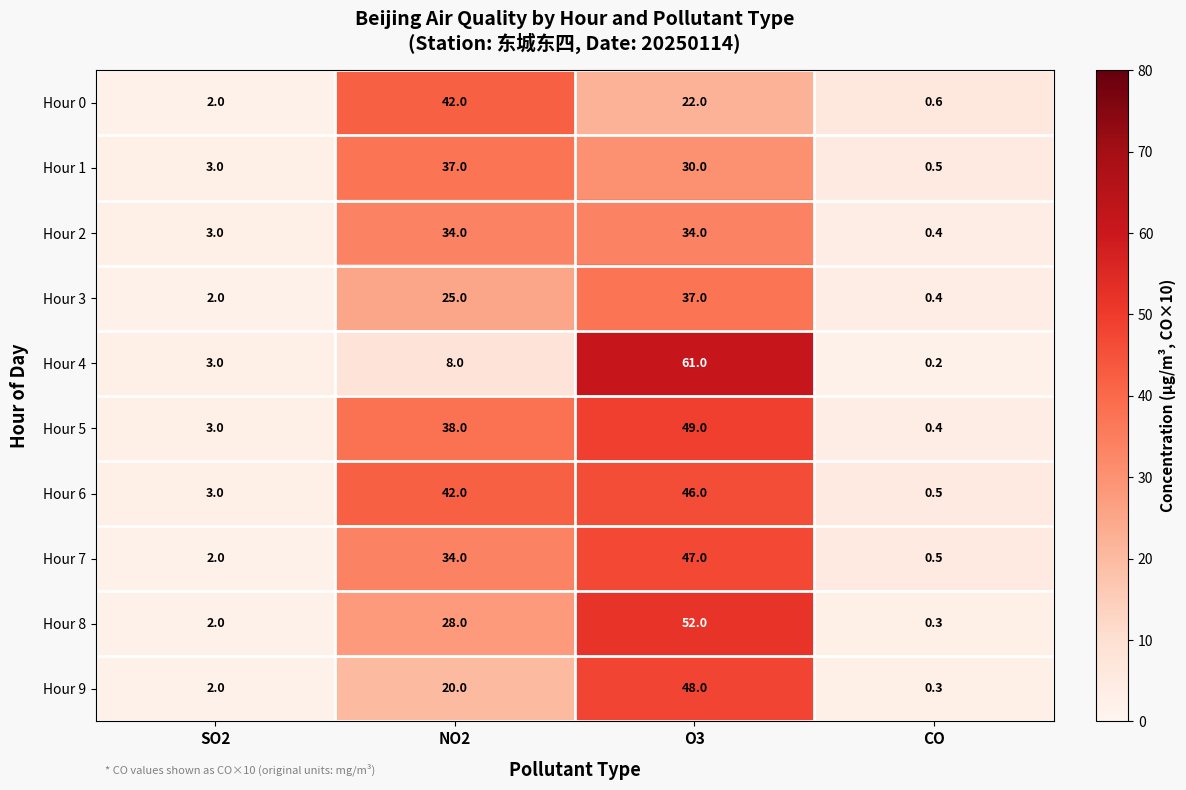

What is the difference between the highest and lowest values at O3?

39.0